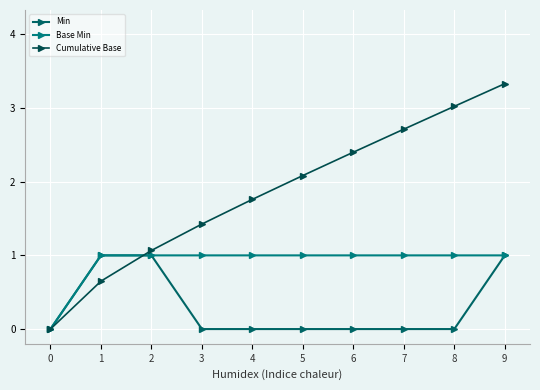

At how many categories does at least one series exceed 2?

5